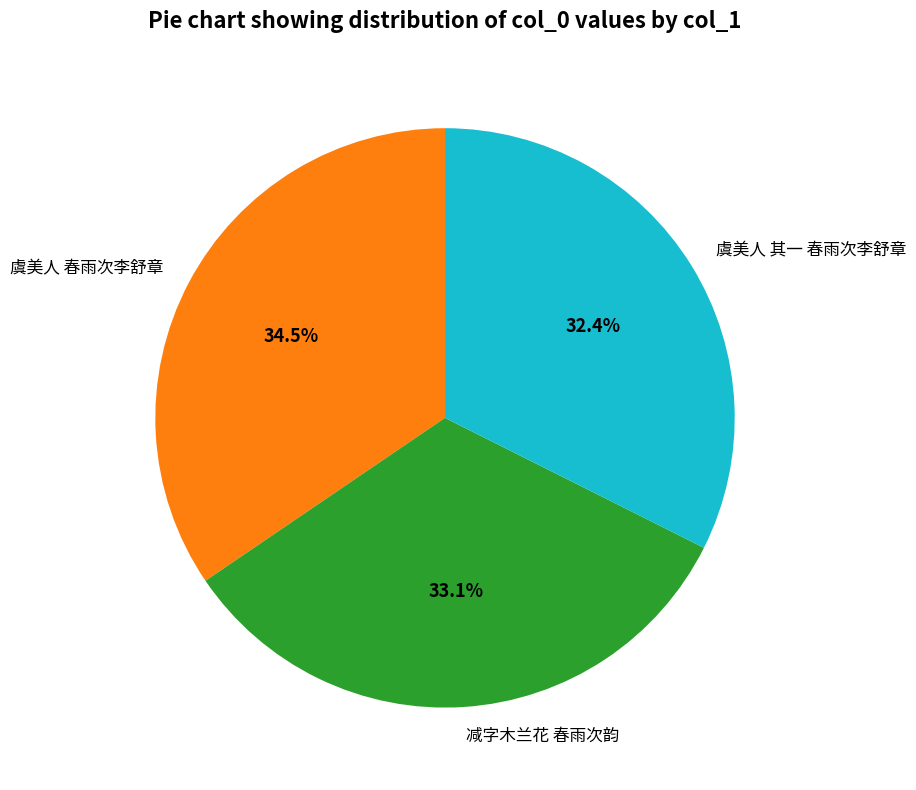

Is the sum of 减字木兰花 春雨次韵 and 虞美人 春雨次李舒章 greater than half?

Yes